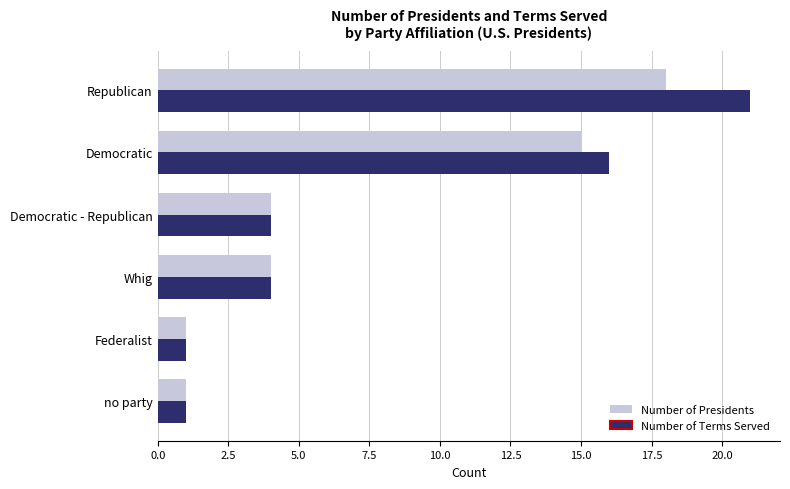

List the series in order of their peak value, highest first.

Number of Terms Served, Number of Presidents